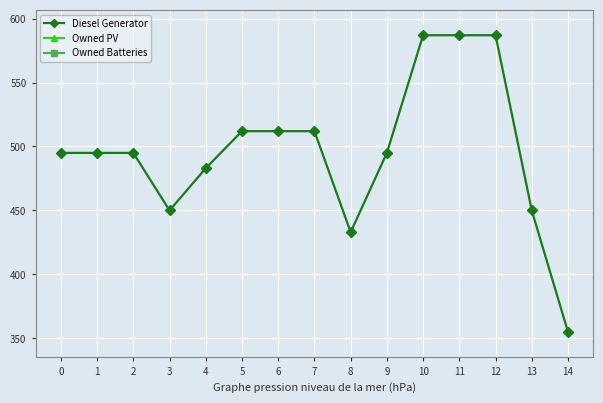

Reading left to right, transcribe all the data shown in this chart.

Diesel Generator: 0=495	1=495	2=495	3=450	4=483	5=512	6=512	7=512	8=433	9=495	10=587	11=587	12=587	13=450	14=355
Owned PV: 0=0	1=0	2=0	3=0	4=0	5=0	6=0	7=0	8=0	9=0	10=0	11=0	12=0	13=0	14=0
Owned Batteries: 0=0	1=0	2=0	3=0	4=0	5=0	6=0	7=0	8=0	9=0	10=0	11=0	12=0	13=0	14=0